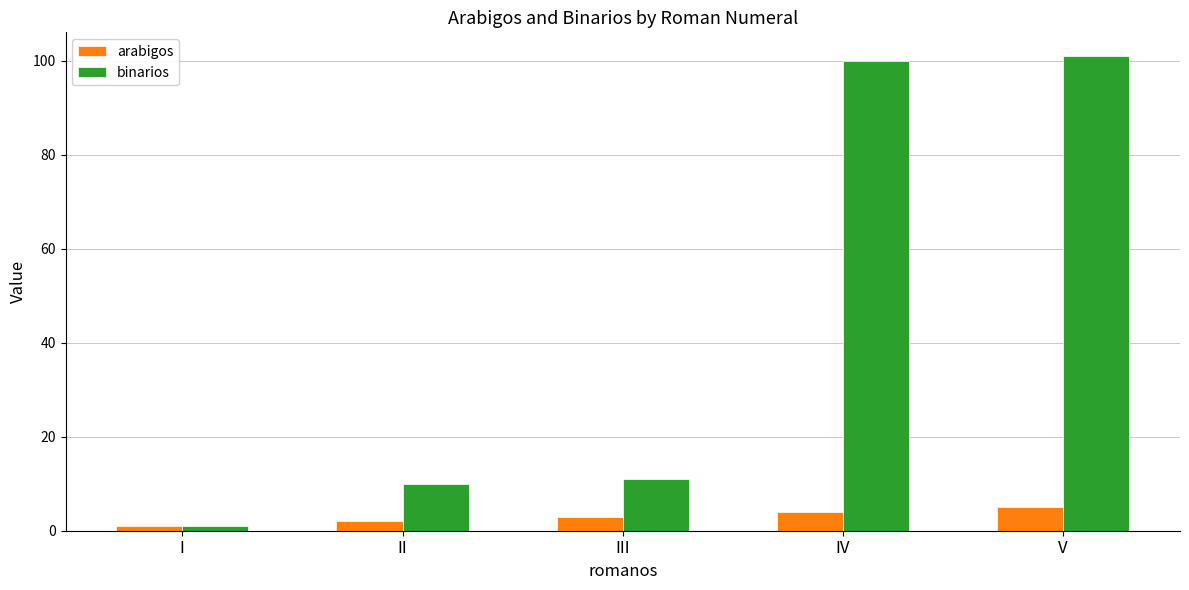

At which category is the sum across all series the highest?

V